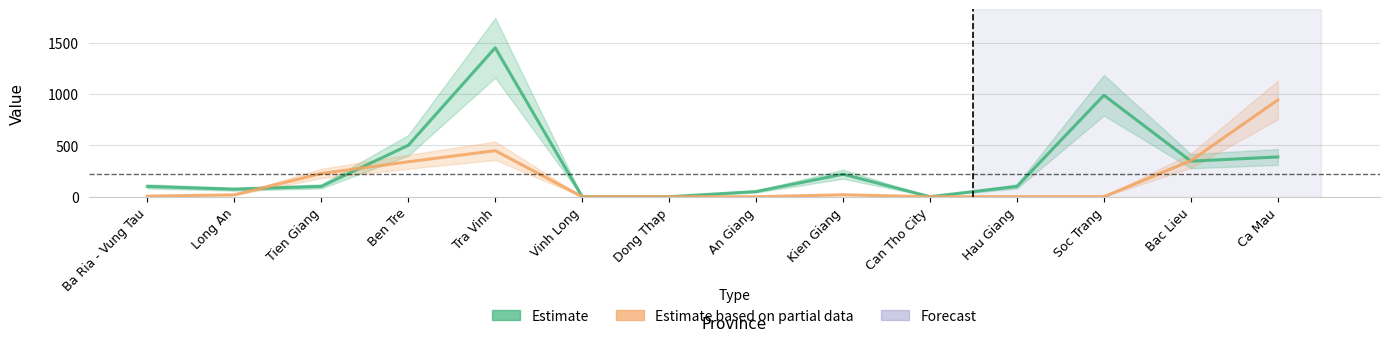

Which has a higher value, Can Tho City or Hau Giang?

Hau Giang